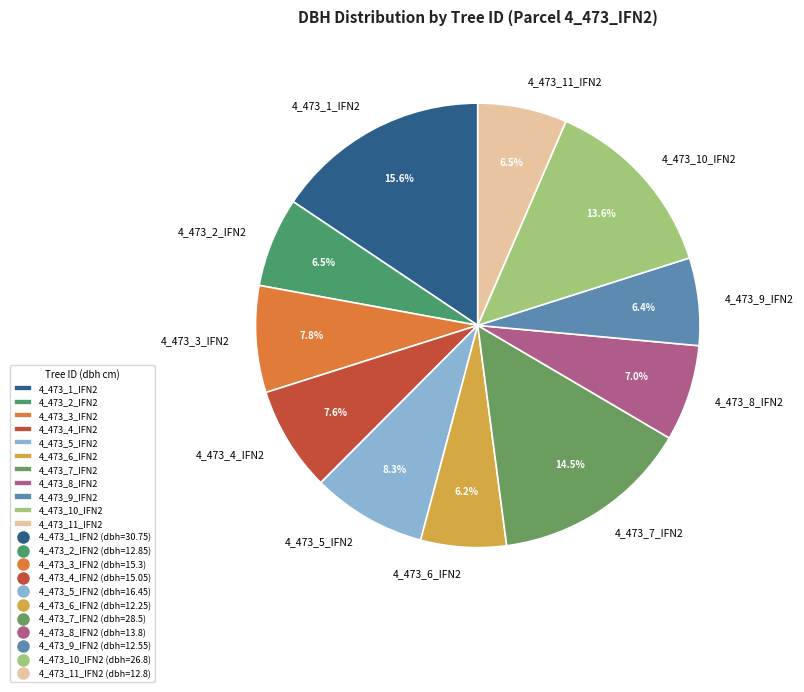

How many slices are in this pie chart?

11